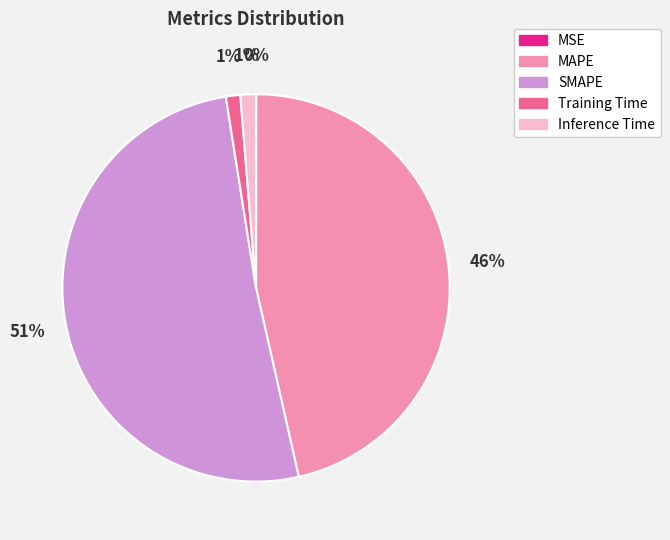

Which category has the biggest portion of the pie?

SMAPE